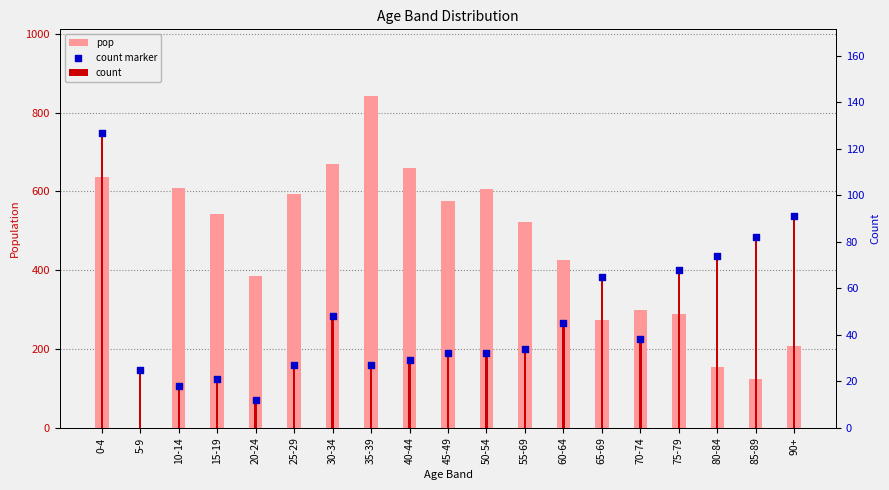

At how many categories does at least one series exceed 667?

2